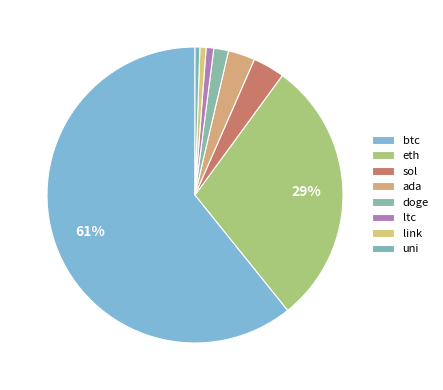

How many slices are in this pie chart?

8